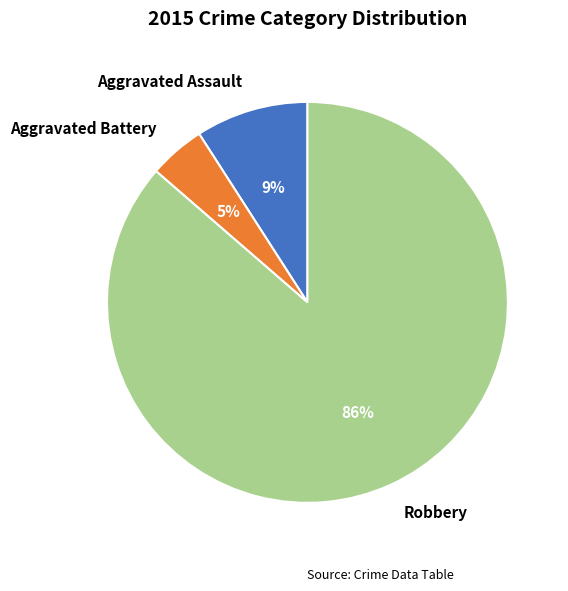

To the nearest percent, what is the average slice percentage?

33%